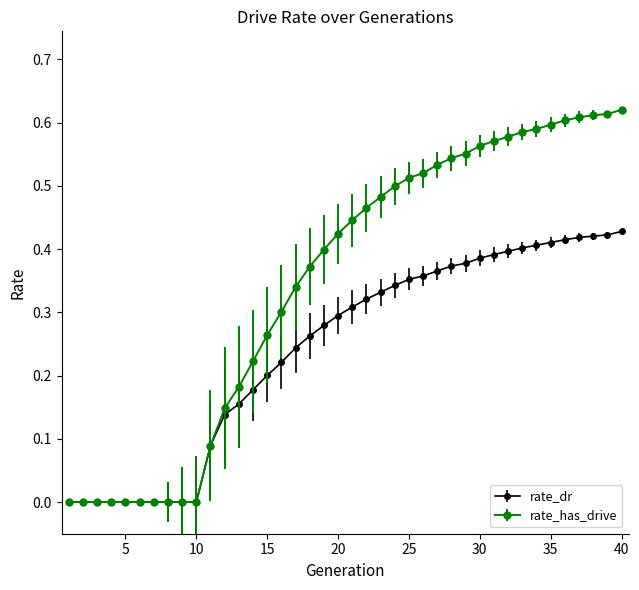

List the series in order of their overall mean, highest first.

rate_has_drive, rate_dr